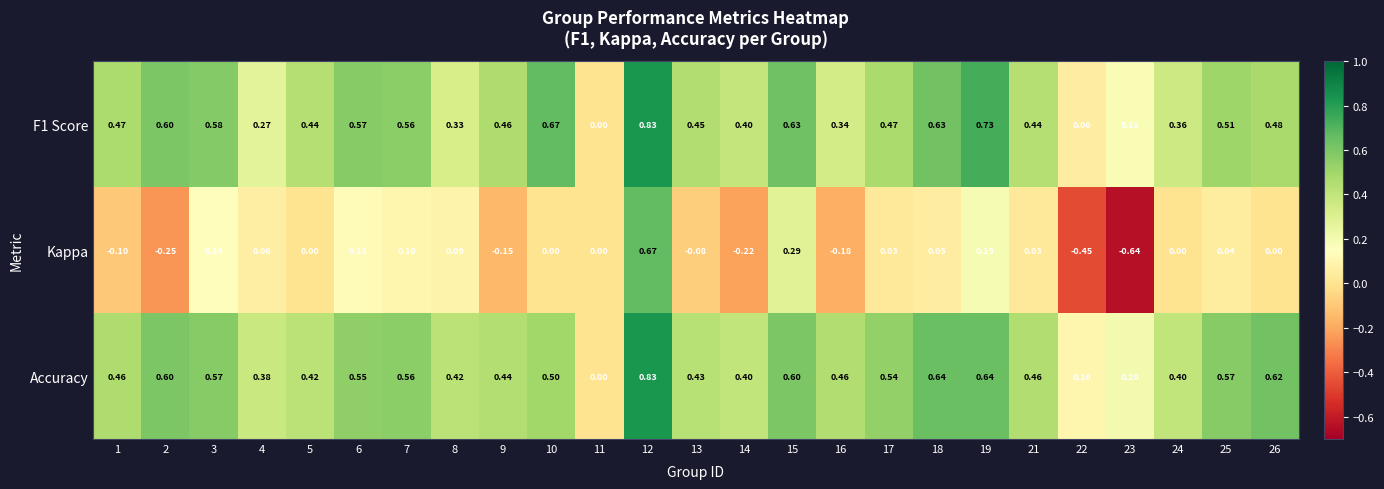

Between 23 and 26, which series saw the biggest shift?

Kappa